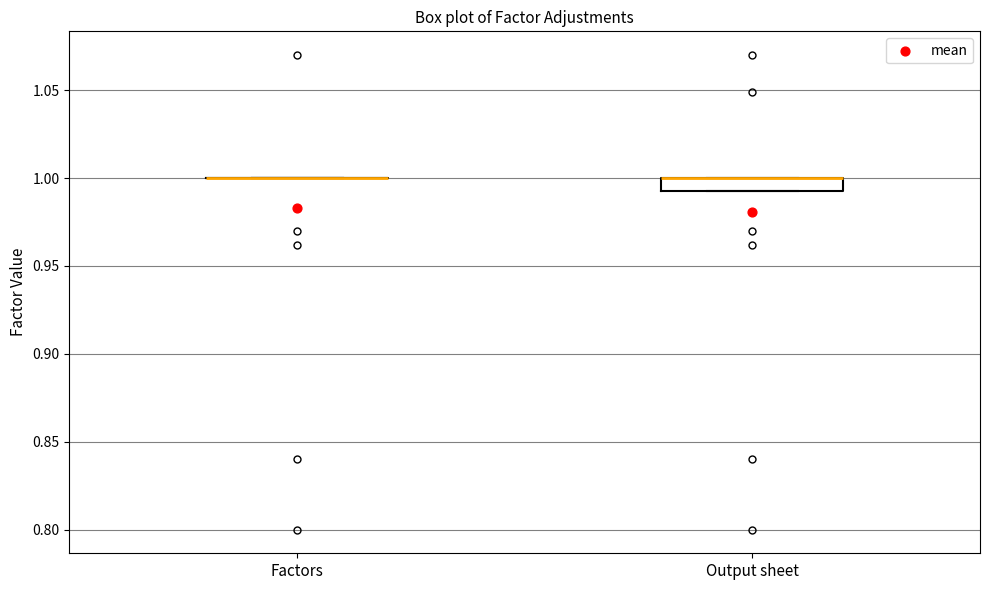

Reading left to right, read every box against the y-axis: the position of its median line, the range the box covers, and the ends of its whiskers. The values are not printed on the chart, so give them approximately, as read against the axis.

Factors: box collapsed to a line at 1.000, whiskers 1.000 to 1.000
Output sheet: median 1.000 (drawn on the box's upper edge), box 0.995 to 1.000, whiskers 0.995 to 1.000